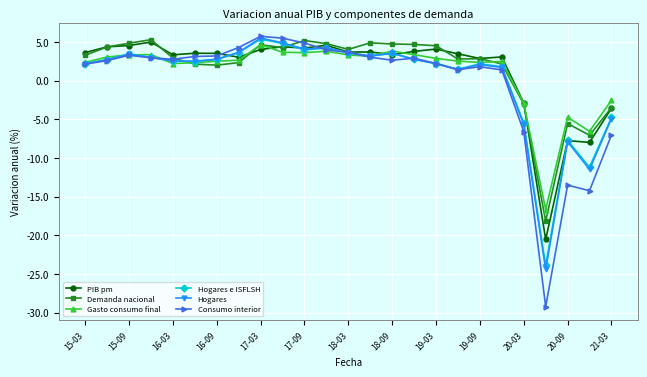

True or false: Gasto consumo final has more than 0 points higher than both neighbors.

True